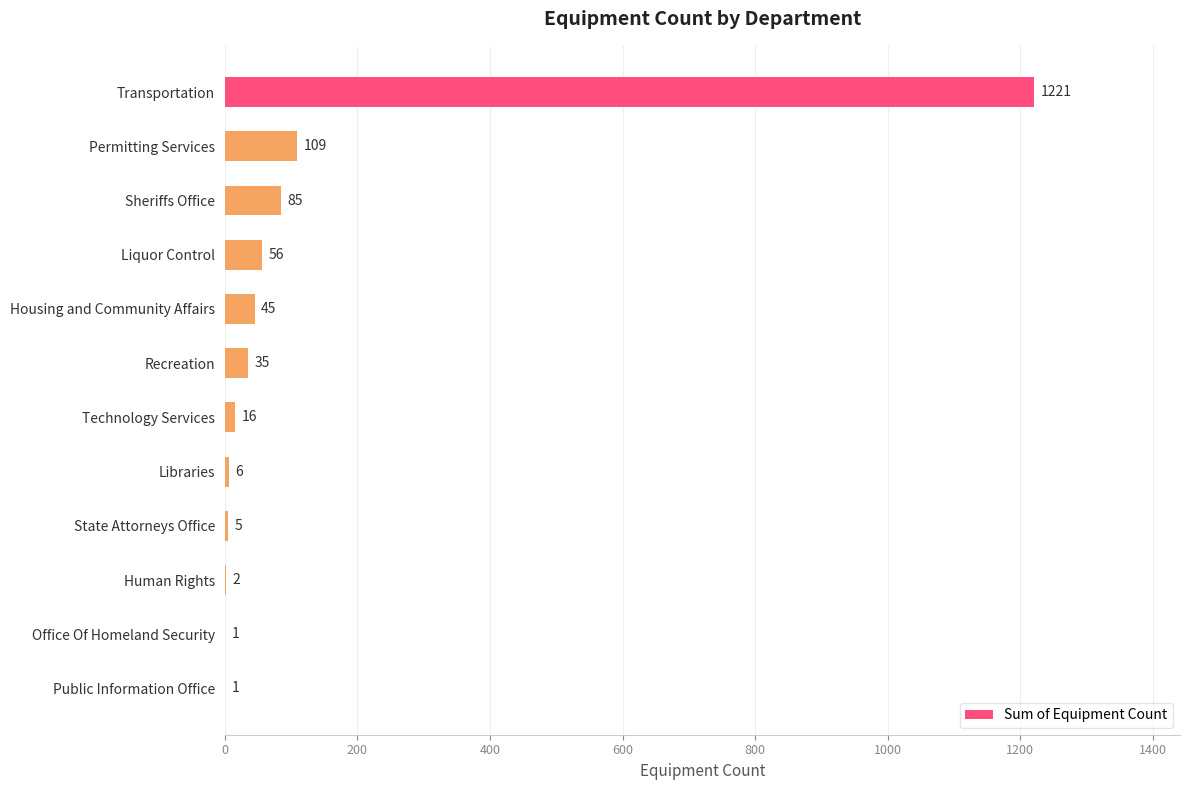

The value at Recreation is 35. True or false?

True